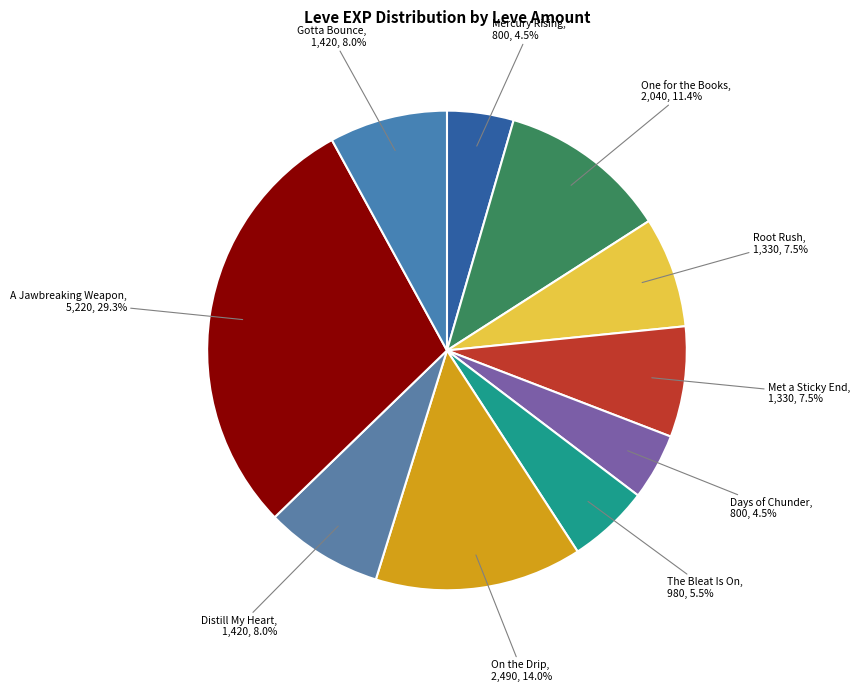

Count the number of slices in the pie.

10